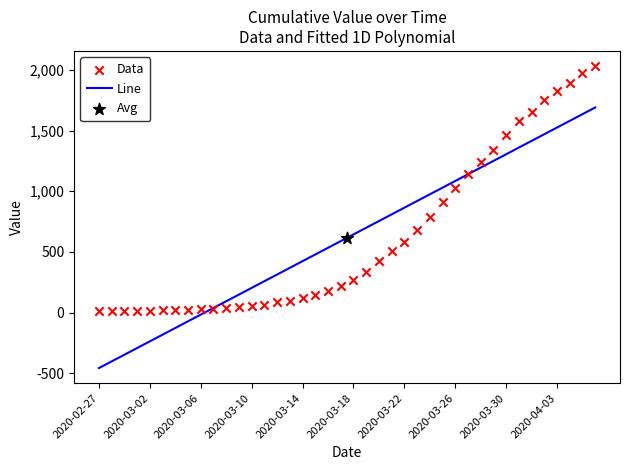

Which series has the largest Y range (max minus min)?

Line